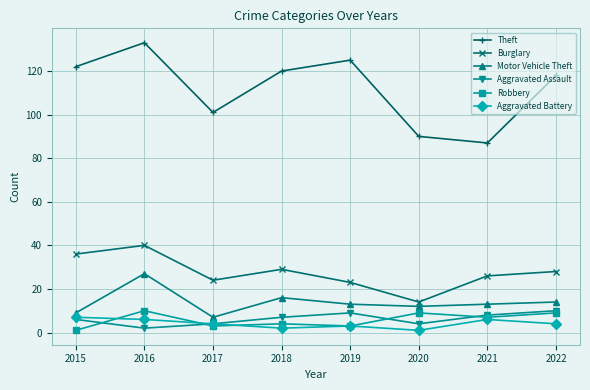

The Robbery series shows 3 at 2019. True or false?

True